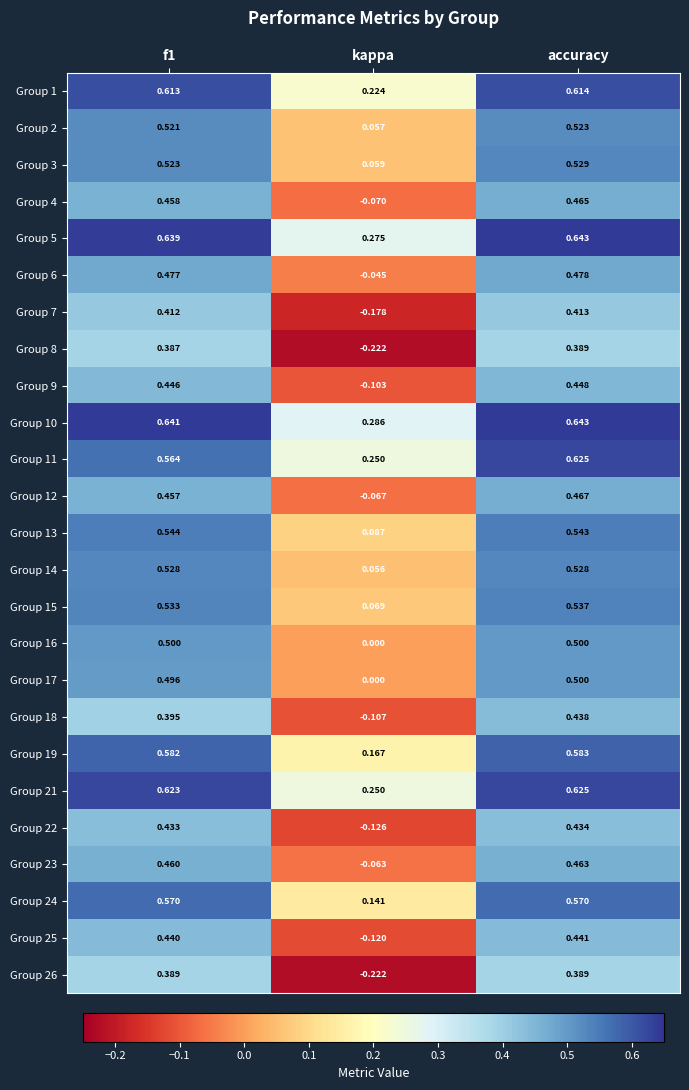

Where is Group 26 nearest to the value 0?

kappa